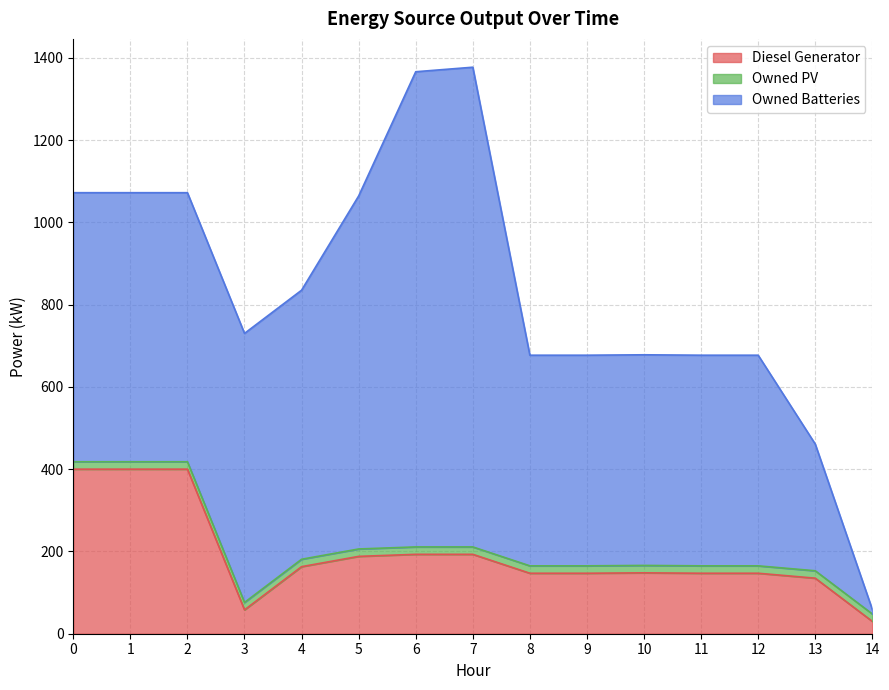

List the labels in order of Owned Batteries value, largest first.

7, 6, 5, 0, 1, 2, 3, 4, 8, 9, 10, 11, 12, 13, 14